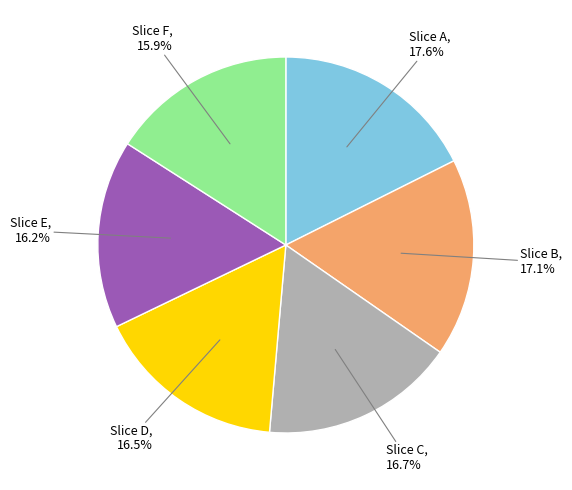

How many slices are in this pie chart?

6